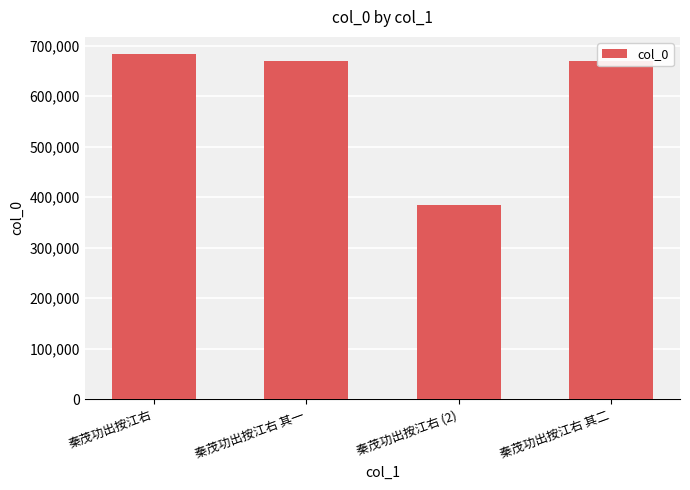

What is the approximate value at 秦茂功出按江右 (2)?

385269